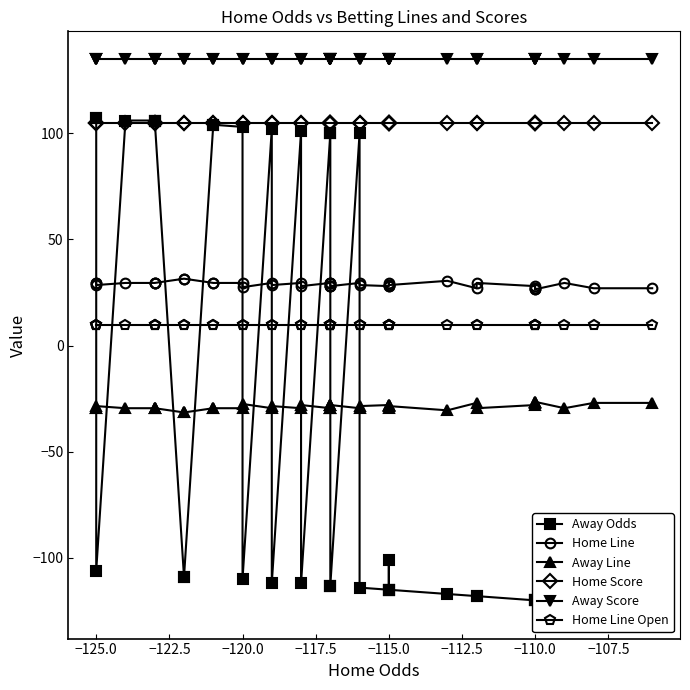

True or false: Away Score and Home Line intersect in this chart.

False